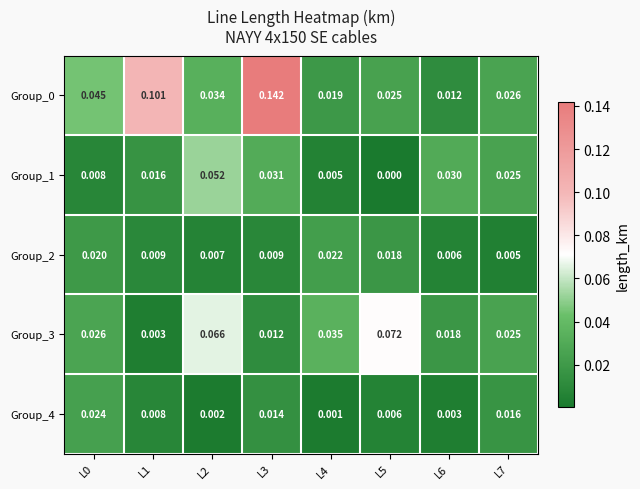

Is the value of Group_2 at L0 greater than the value of Group_0 at L2?

No